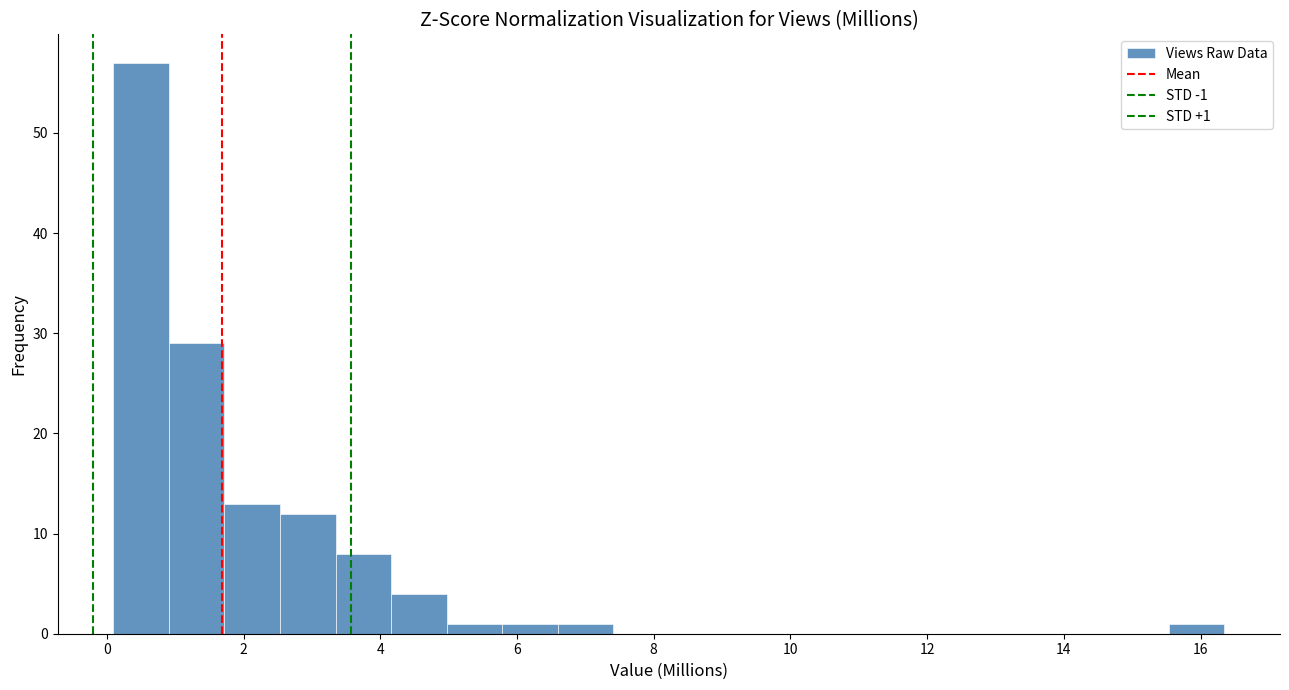

Which range on the x-axis has the tallest bar?

0.0 to 1.0